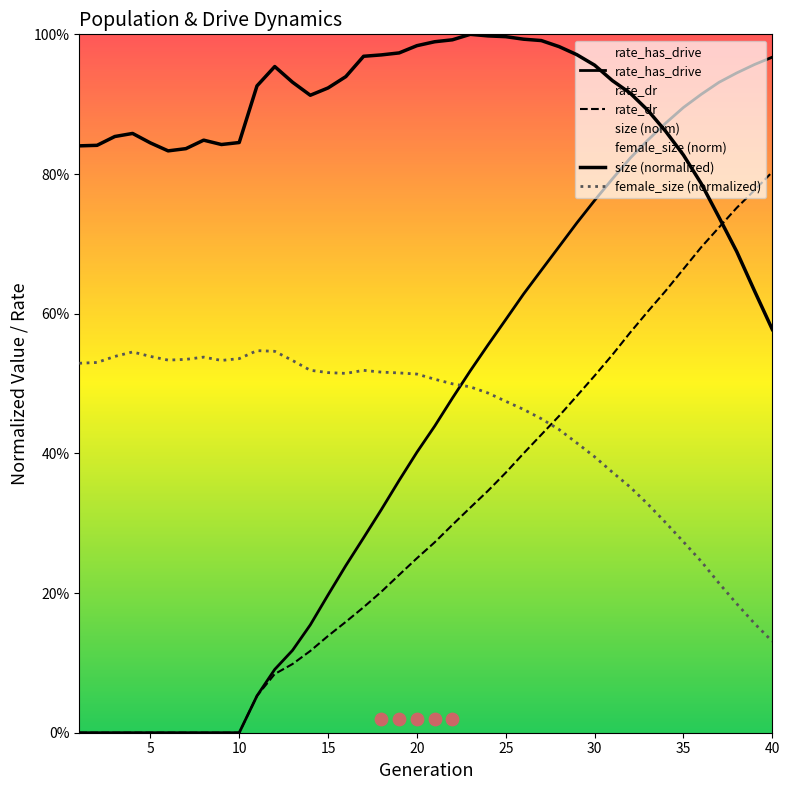

At how many categories does at least one series exceed 0?

40